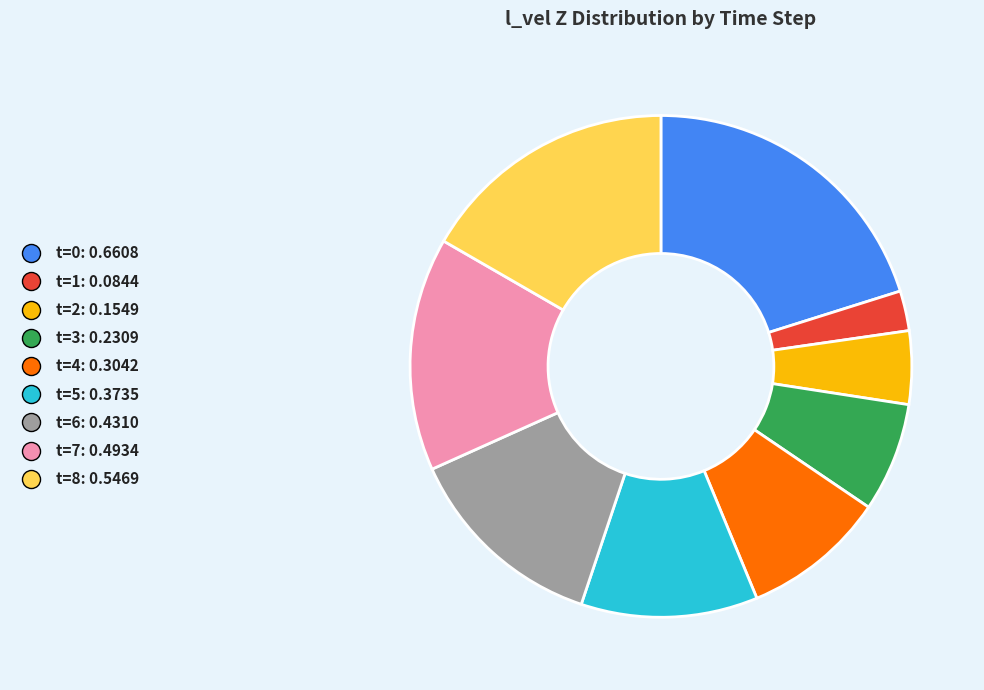

The t=1 slice represents 8% of the pie. True or false?

False